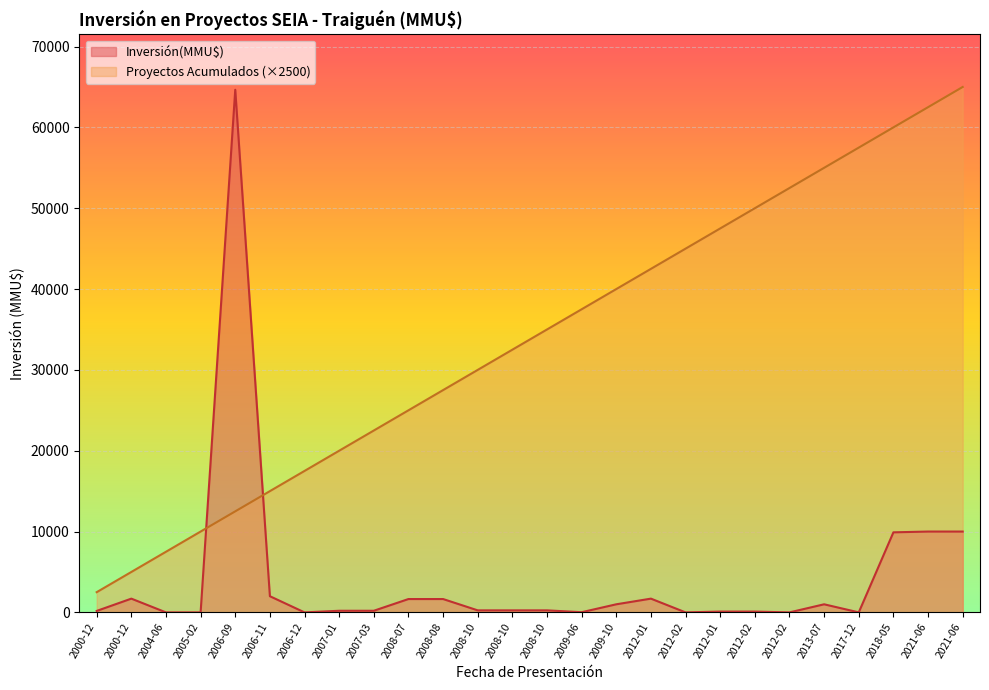

Rank the categories by Inversión(MMU$) value from highest to lowest.

2006-09, 2021-06, 2021-06, 2018-05, 2006-11, 2000-12, 2012-01, 2008-07, 2008-08, 2009-10, 2013-07, 2008-10, 2008-10, 2008-10, 2007-01, 2007-03, 2000-12, 2012-01, 2012-02, 2009-06, 2017-12, 2004-06, 2005-02, 2006-12, 2012-02, 2012-02